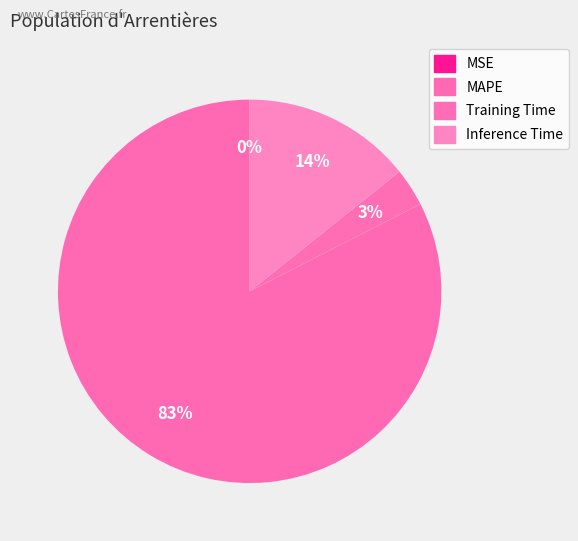

What percentage is the Inference Time slice, to the nearest percent?

14%